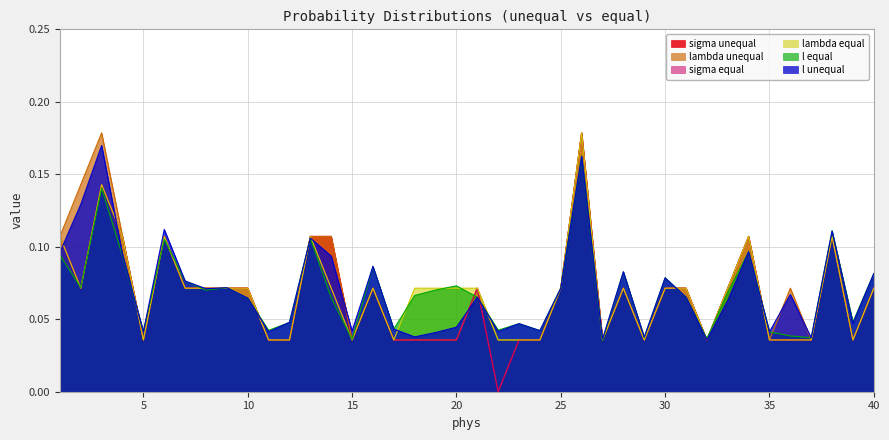

True or false: sigma unequal and lambda equal cross at least once.

False